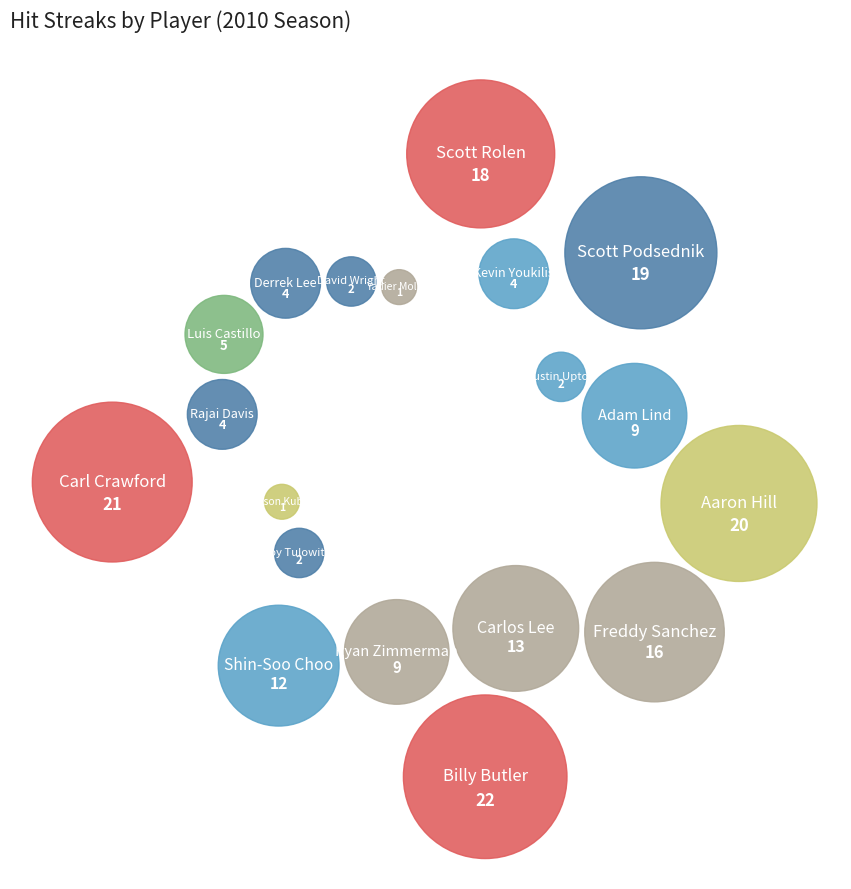

What percentage is the Ryan Zimmerman slice, to the nearest percent?

5%